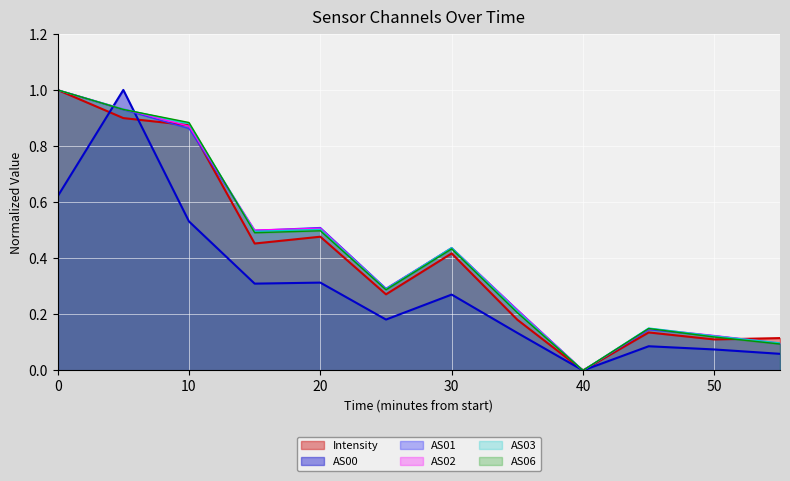

What is the maximum value shown in the chart?

1.0